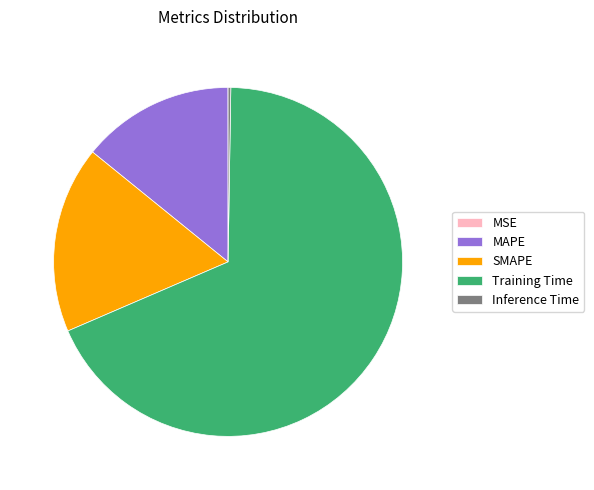

True or false: SMAPE accounts for 2% of the total.

False